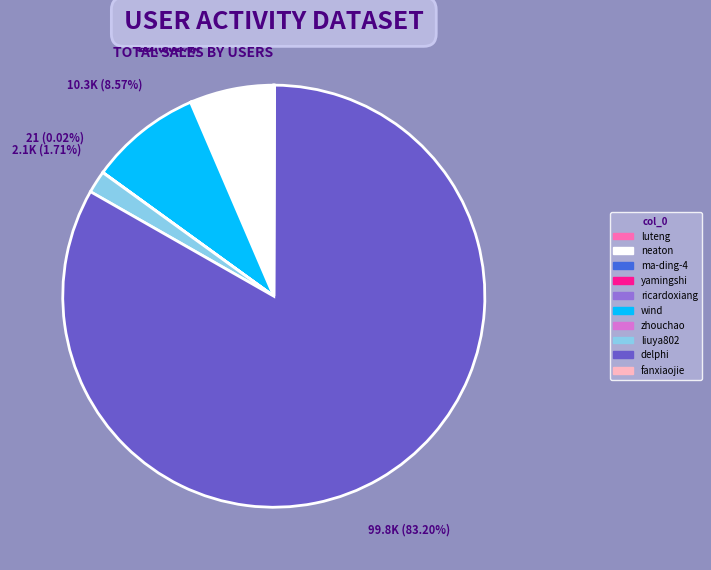

Is there any slice that represents more than half of the pie?

Yes